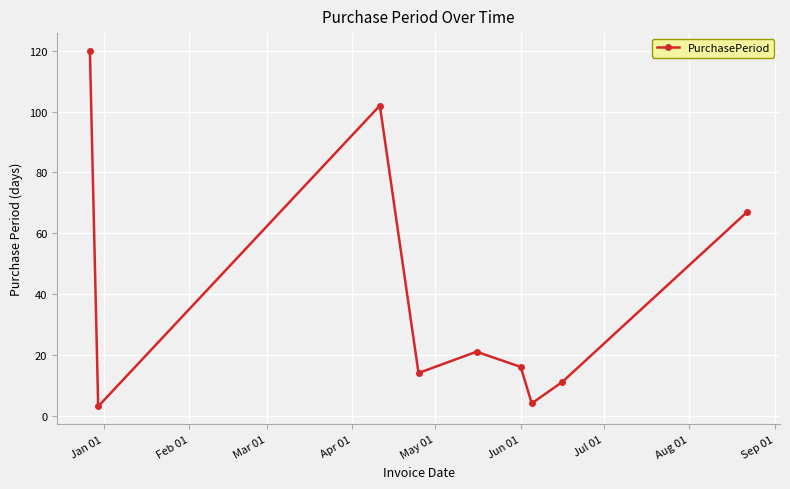

What is the value of the 8th point from the left?

11